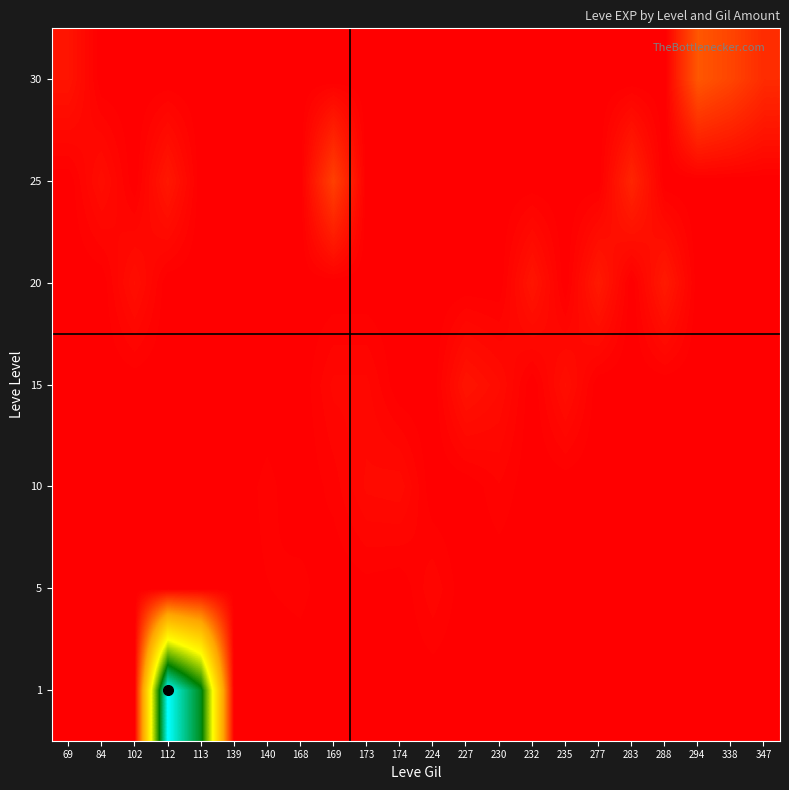

Reading right to left, list all the values displayed in this chart.

1: 347=0	338=0	294=0	288=0	283=0	277=0	235=0	232=0	230=0	227=0	224=0	174=0	173=0	169=0	168=0	140=0	139=0	113=420	112=540	102=0	84=0	69=1
5: 347=0	338=0	294=0	288=0	283=0	277=0	235=0	232=0	230=0	227=0	224=6	174=0	173=1	169=0	168=3	140=2	139=1	113=0	112=0	102=0	84=0	69=0
10: 347=0	338=0	294=0	288=0	283=0	277=0	235=0	232=0	230=4	227=0	224=0	174=10	173=9	169=3	168=0	140=3	139=0	113=0	112=0	102=0	84=0	69=0
15: 347=0	338=0	294=0	288=0	283=0	277=0	235=13	232=0	230=11	227=17	224=0	174=0	173=7	169=7	168=0	140=0	139=0	113=0	112=0	102=0	84=0	69=0
20: 347=0	338=0	294=0	288=22	283=0	277=22	235=0	232=18	230=0	227=0	224=0	174=0	173=0	169=0	168=0	140=0	139=0	113=0	112=0	102=13	84=0	69=0
25: 347=0	338=0	294=0	288=0	283=31	277=0	235=0	232=0	230=0	227=0	224=0	174=0	173=0	169=53	168=0	140=0	139=0	113=0	112=20	102=0	84=12	69=0
30: 347=36	338=57	294=72	288=0	283=0	277=0	235=0	232=0	230=0	227=0	224=0	174=0	173=0	169=0	168=0	140=0	139=0	113=0	112=0	102=0	84=0	69=17